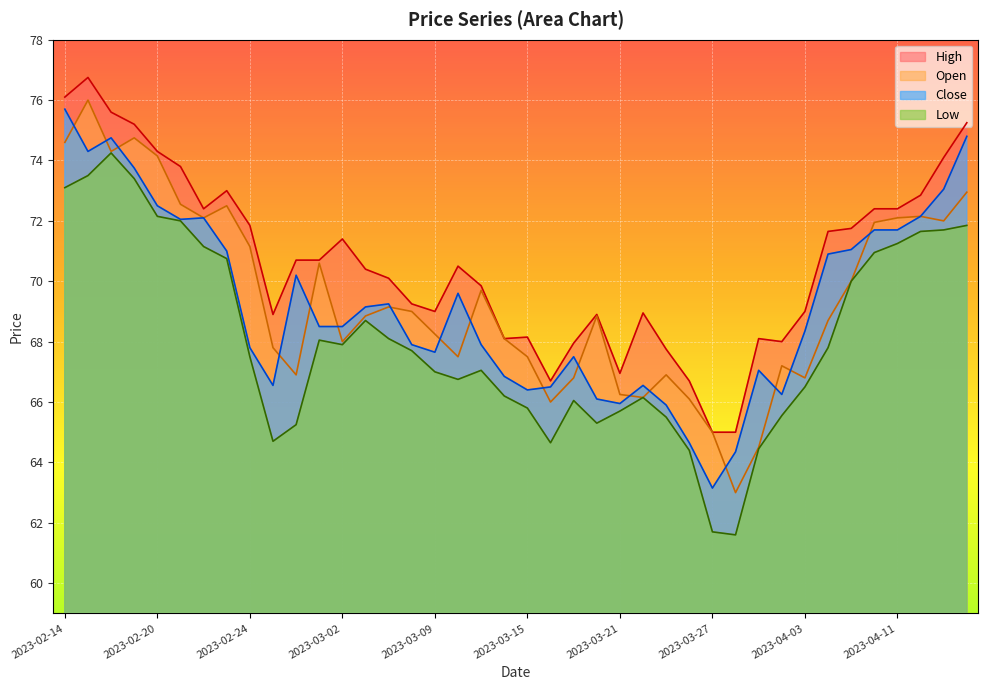

How many data points does each series have?

40